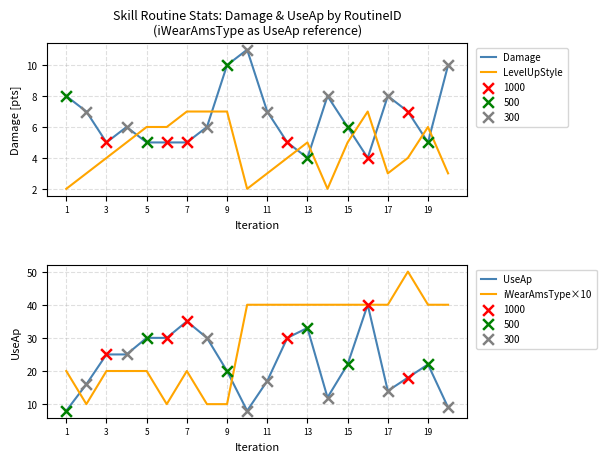

Which series contains the lowest Y value?

LevelUpStyle